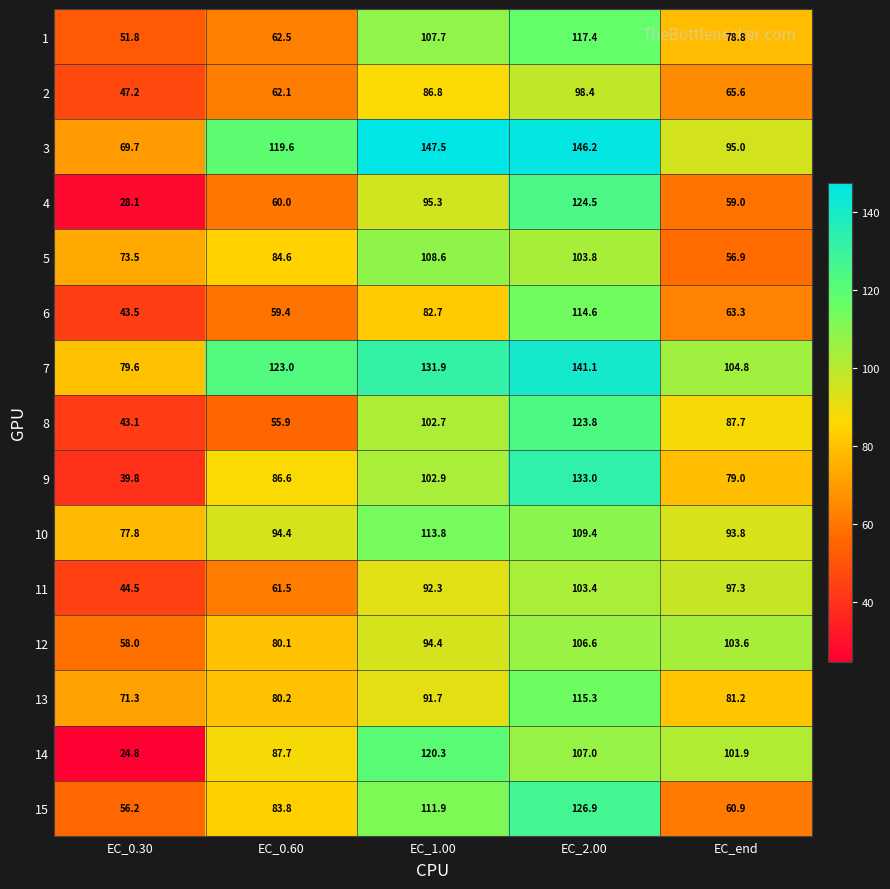

What is the difference between the highest and lowest values at EC_0.30?

54.8